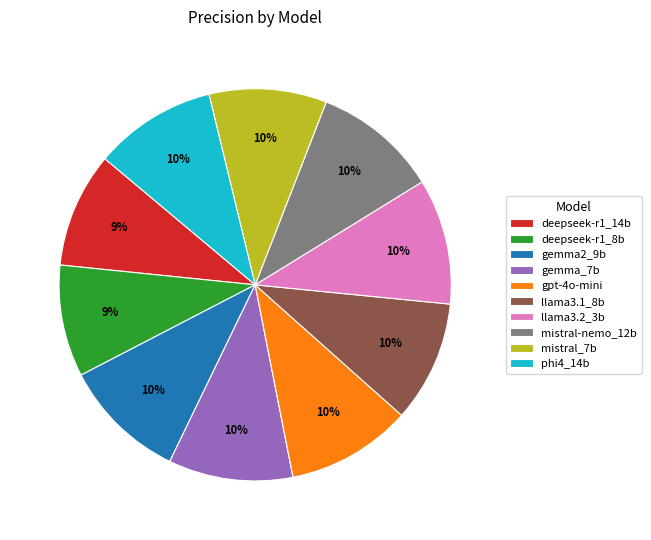

Does gpt-4o-mini account for over 50% of the chart?

No